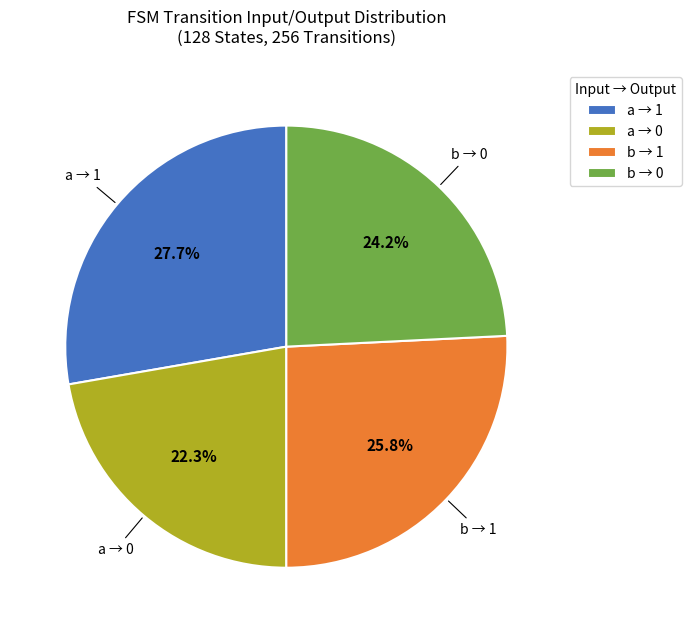

What is the smallest slice in the pie chart?

a → 0